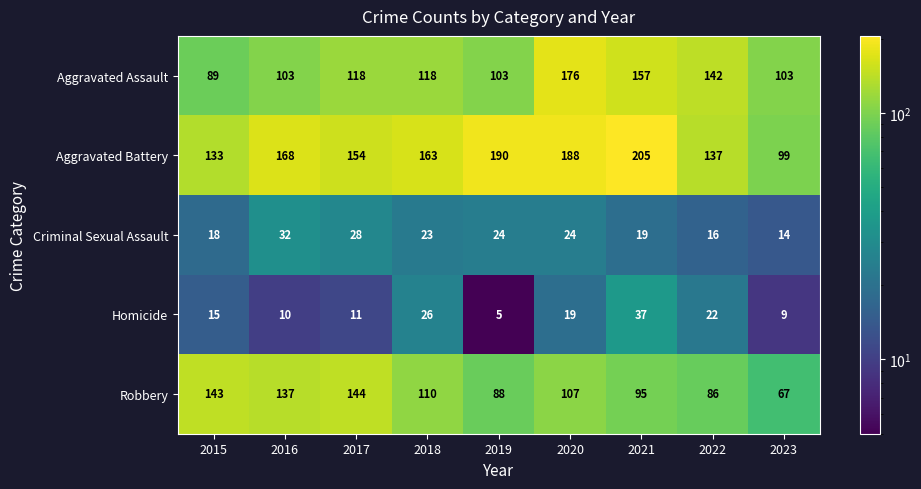

The Aggravated Battery series shows 62 at 2019. True or false?

False